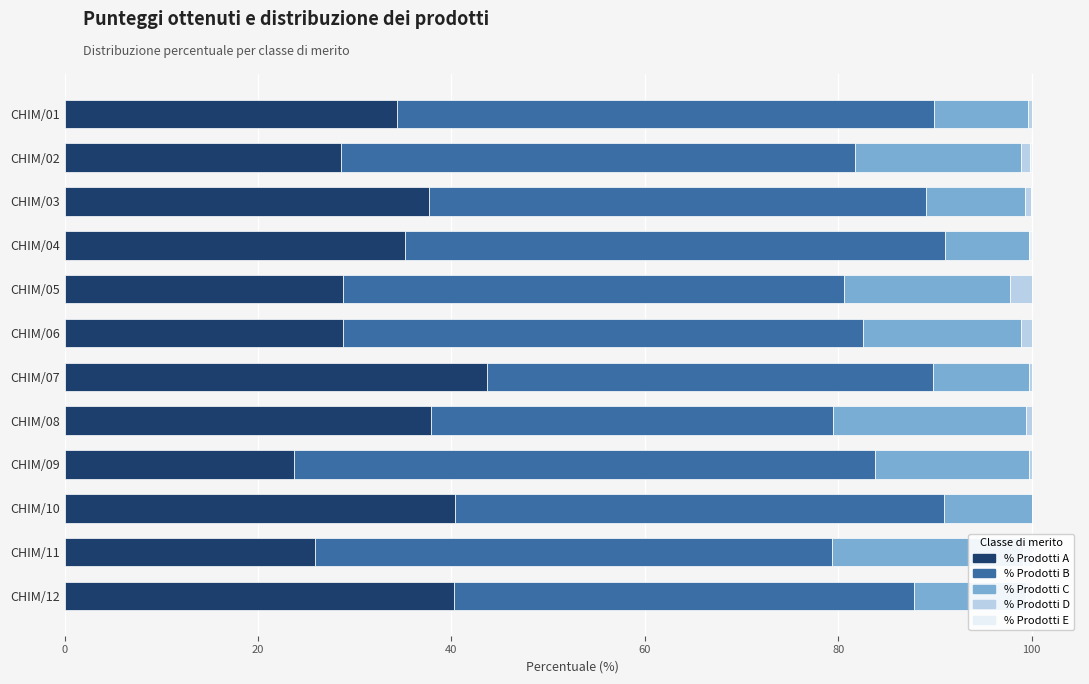

What position from the left is 0?

1